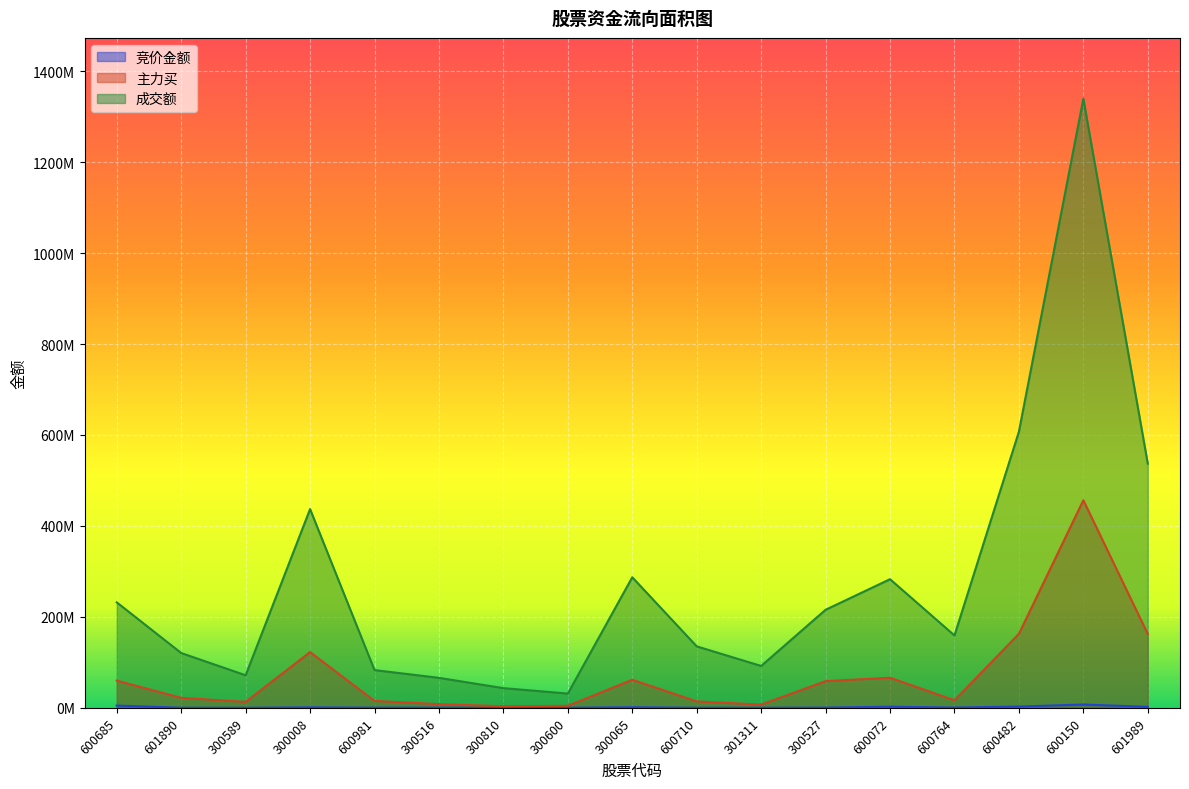

True or false: 竞价金额 and 成交额 intersect in this chart.

False